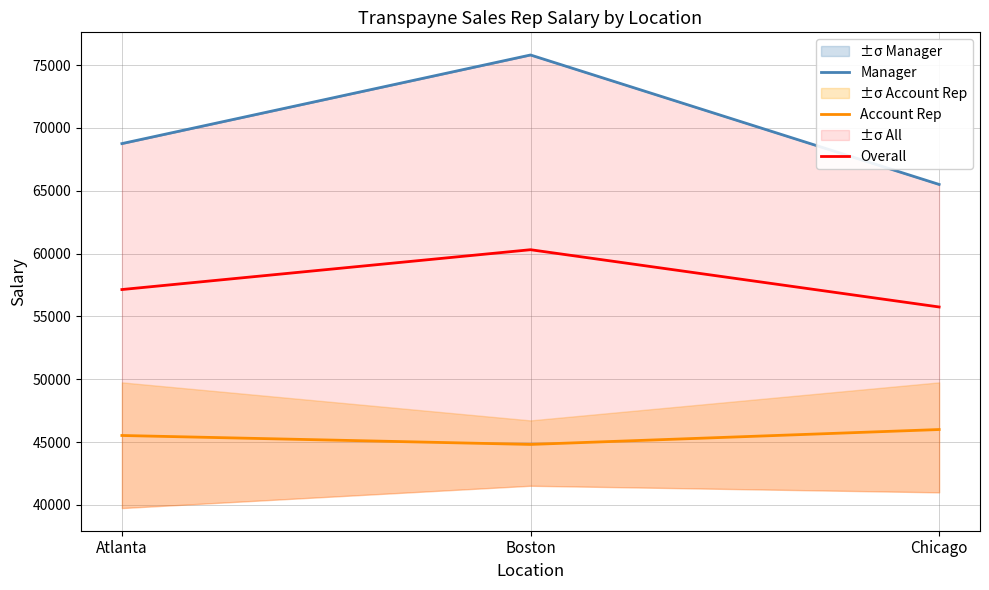

At which category is the sum across all series the highest?

Boston